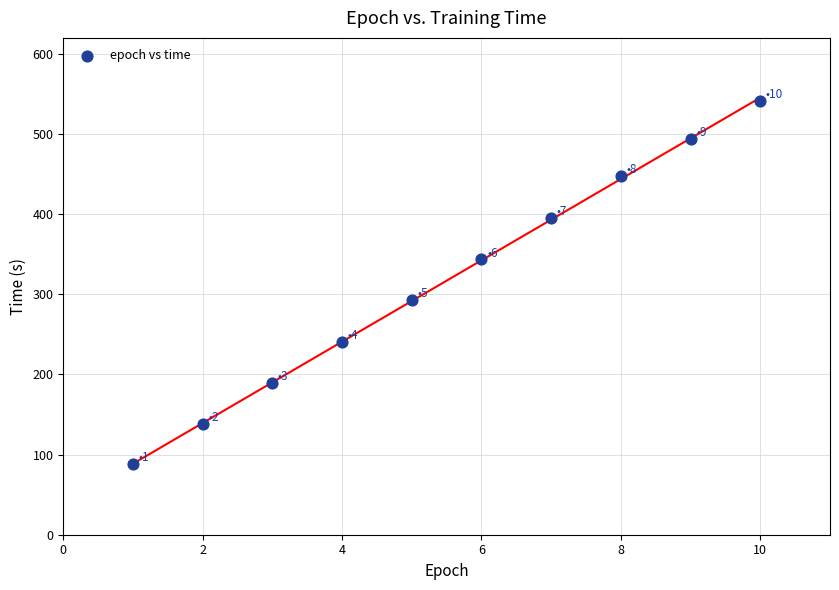

What is the average Y value?

317.0